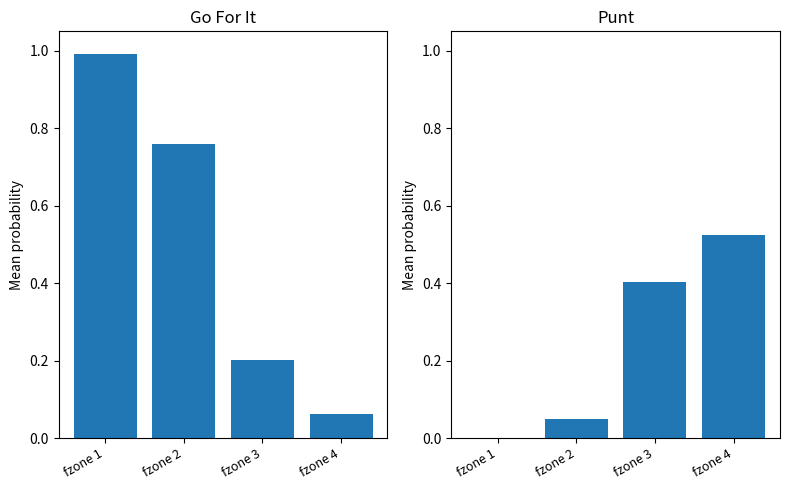

At which category is the sum across all series the highest?

fzone 1